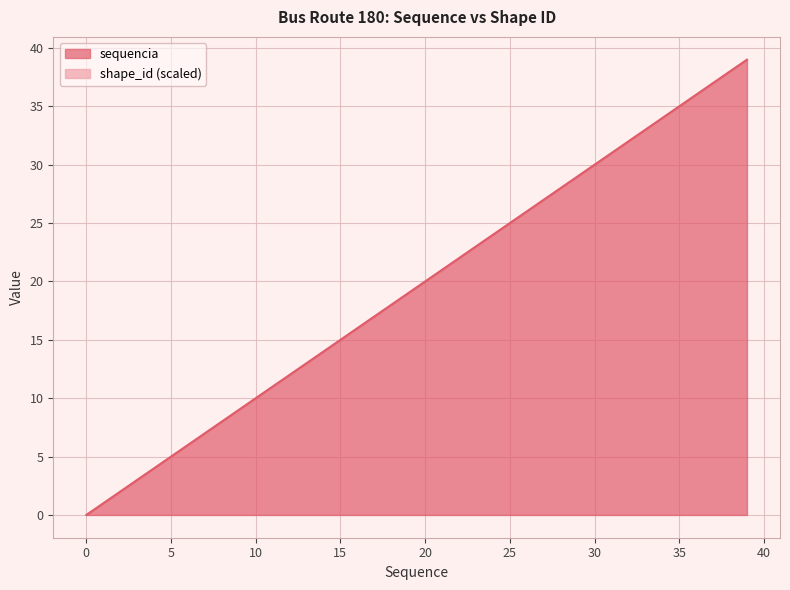

How many series are shown in this chart?

1